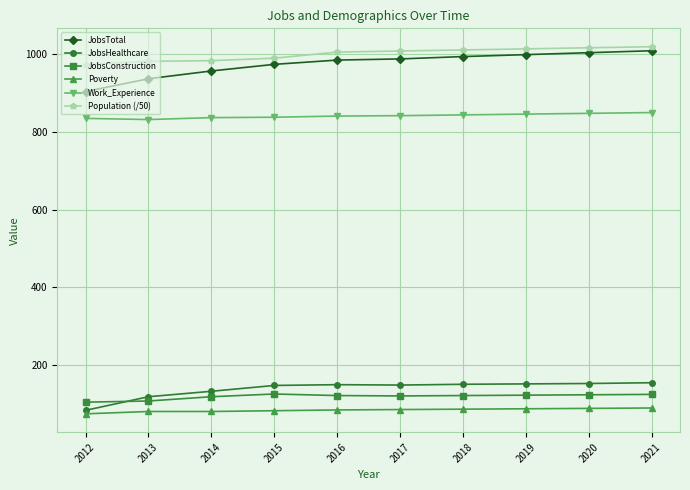

True or false: JobsHealthcare and Population (/50) cross at least once.

False